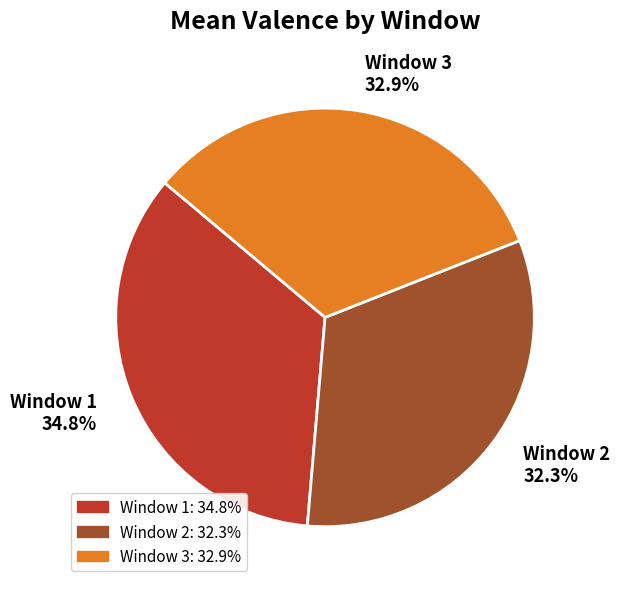

Is the sum of Window 3 and Window 1 greater than half?

Yes